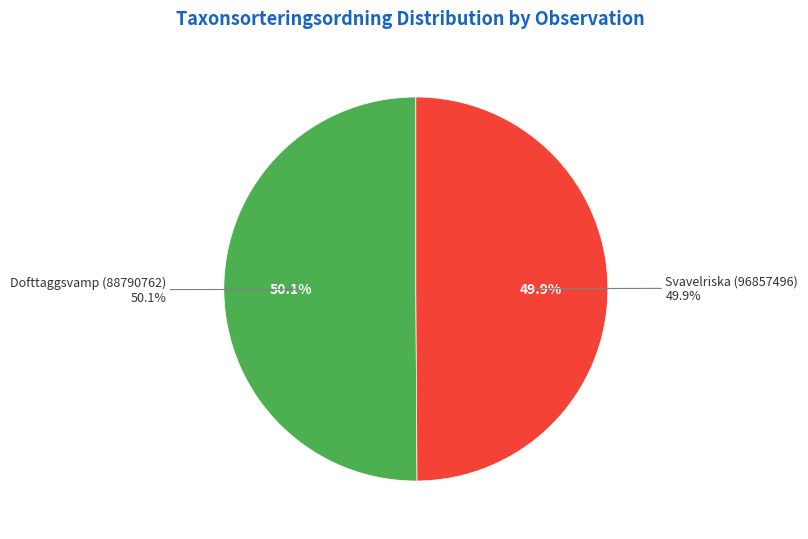

Is there a majority slice in this chart?

Yes